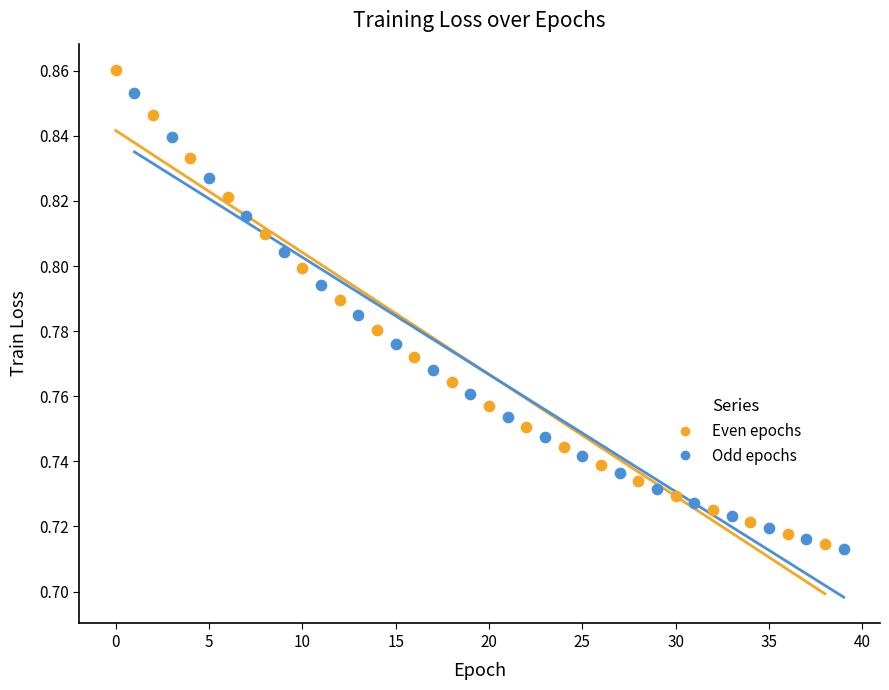

Which series has the widest spread of Y values?

Even epochs